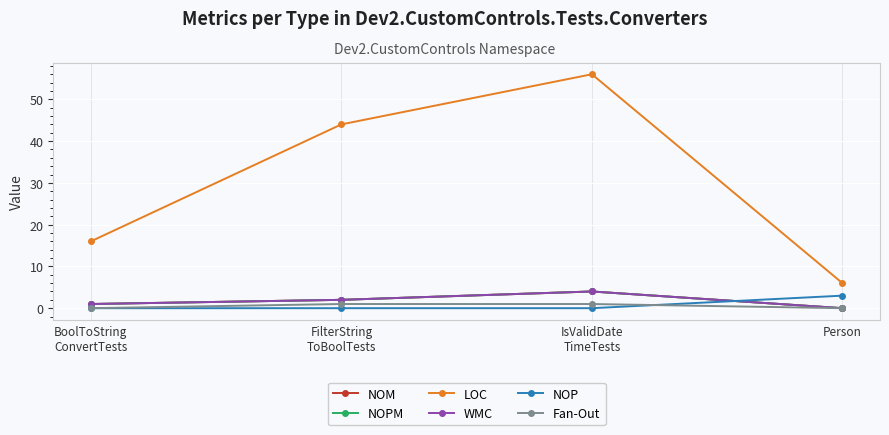

Does the chart have visible grid lines?

Yes